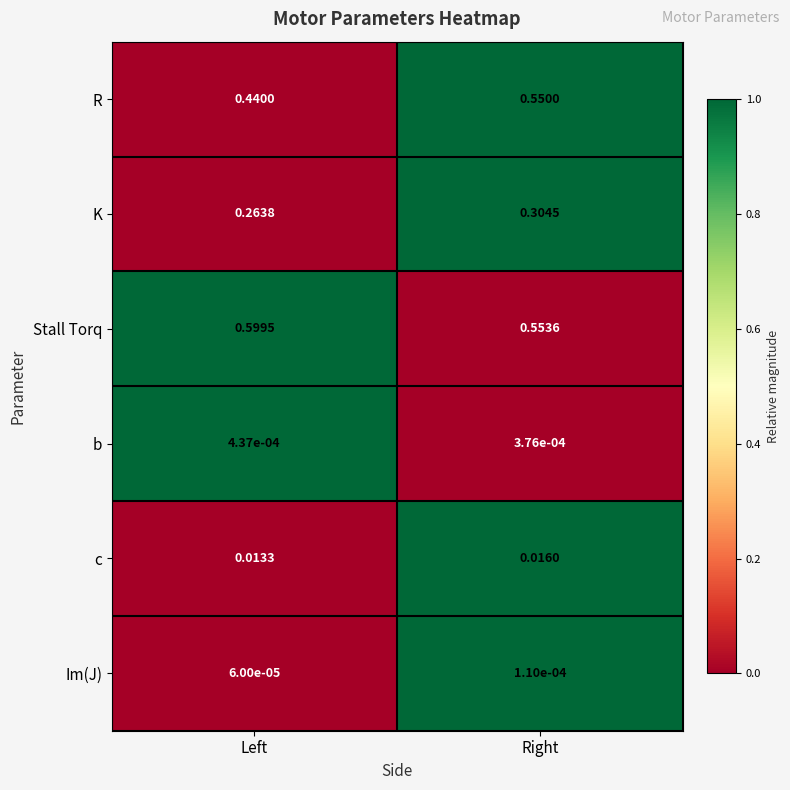

Rank the series by their maximum value, from lowest to highest.

Im(J), b, c, K, R, Stall Torq